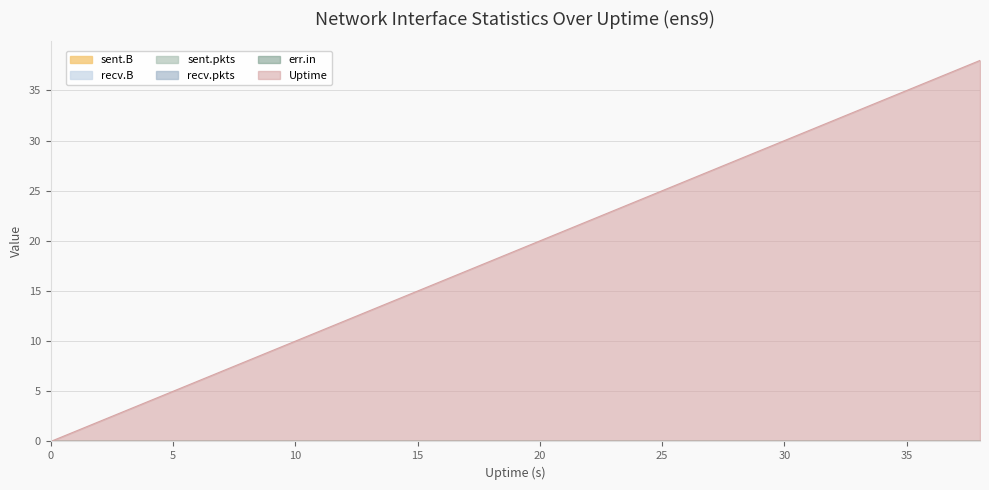

Does the chart display data point markers on the line(s)?

No